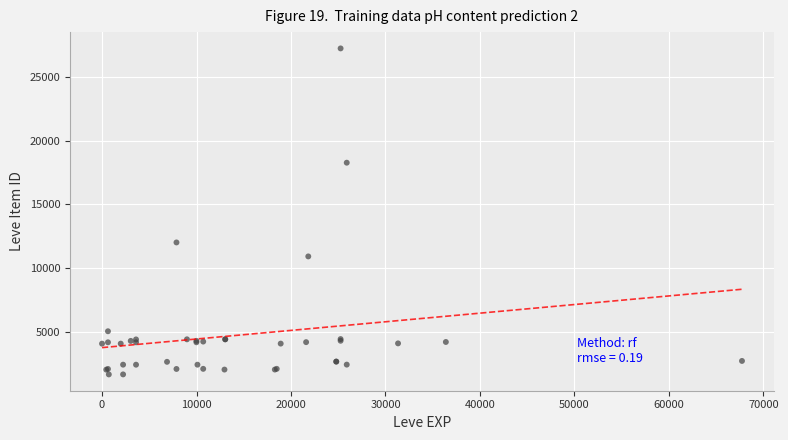

What Y value in the scatter plot is closest to 14448?

12018